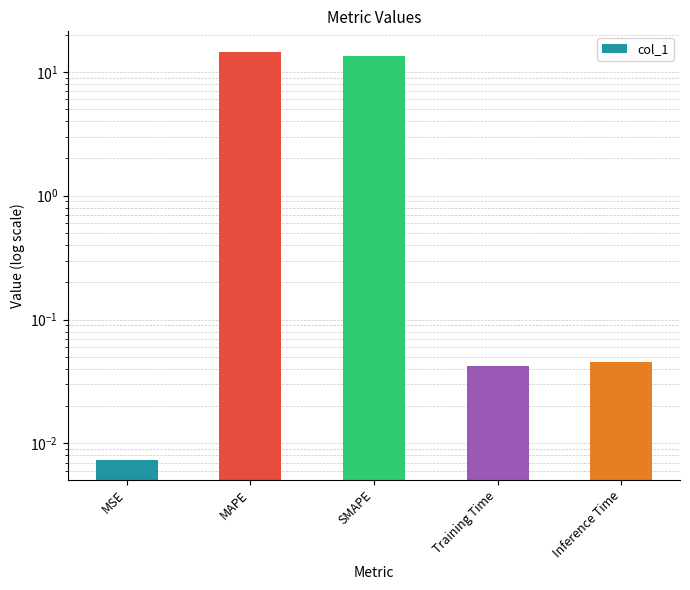

True or false: the data shows 0.1 at Training Time.

False